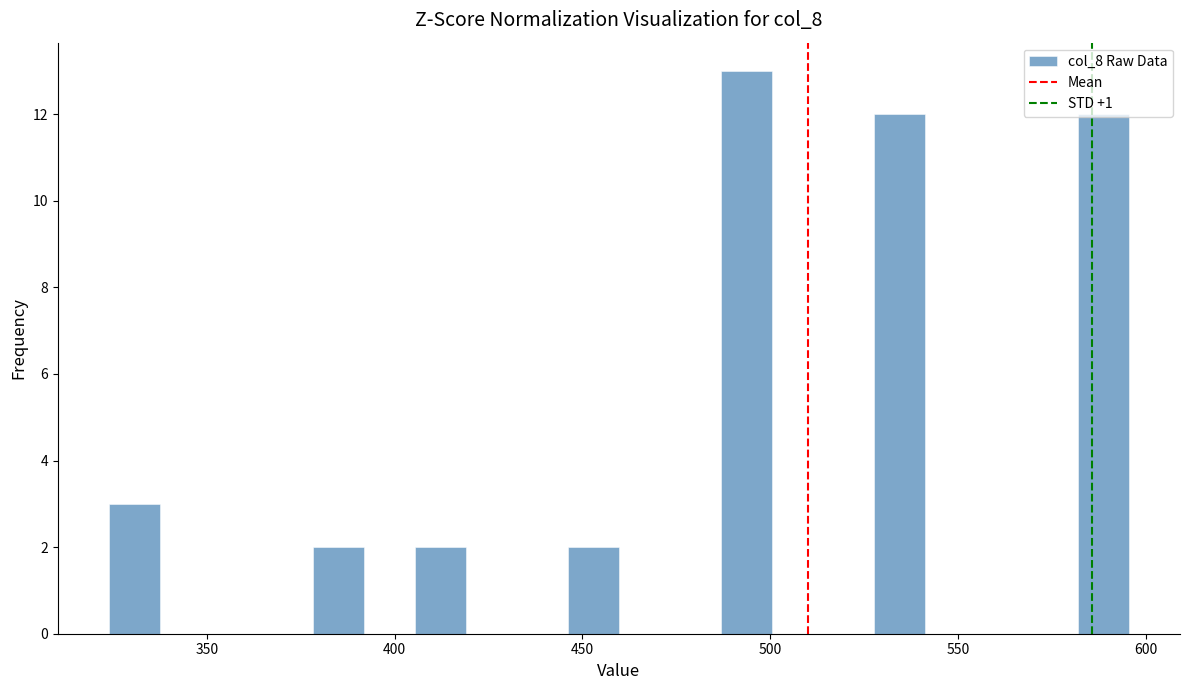

Around what value on the x-axis is the tallest bar? Give the approximate position of its centre, as read against the axis.

495